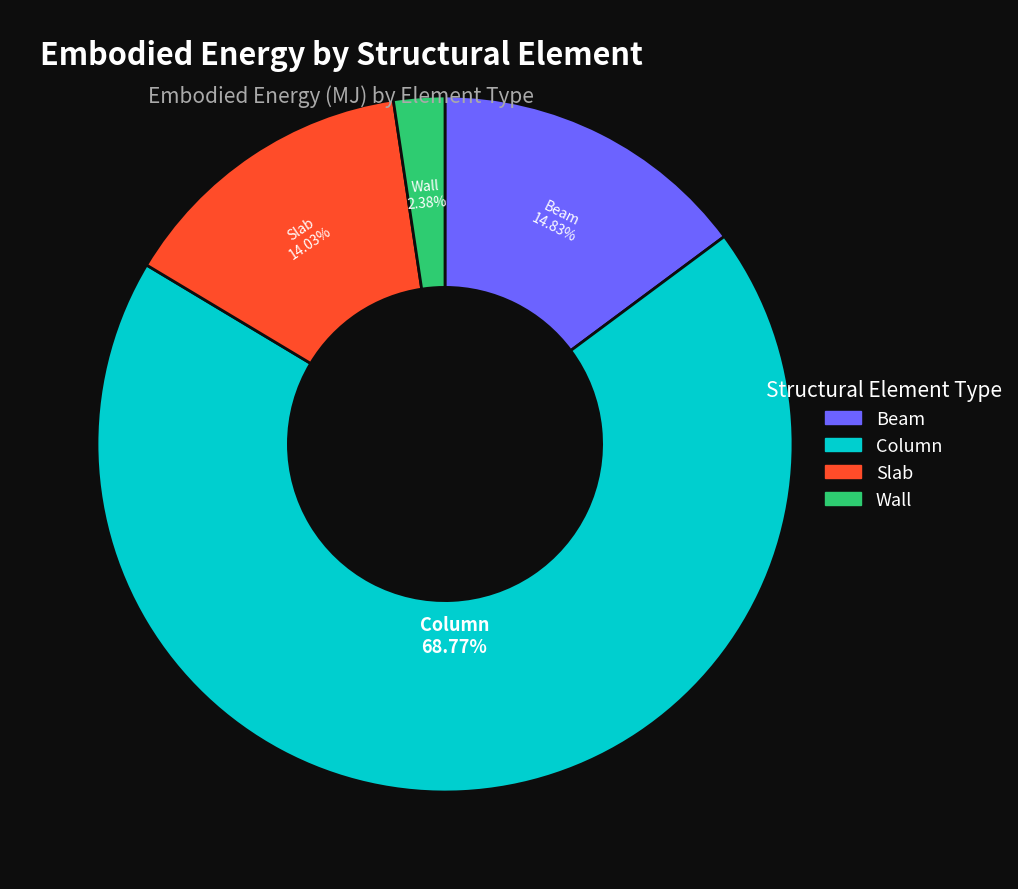

Count the number of slices in the pie.

4